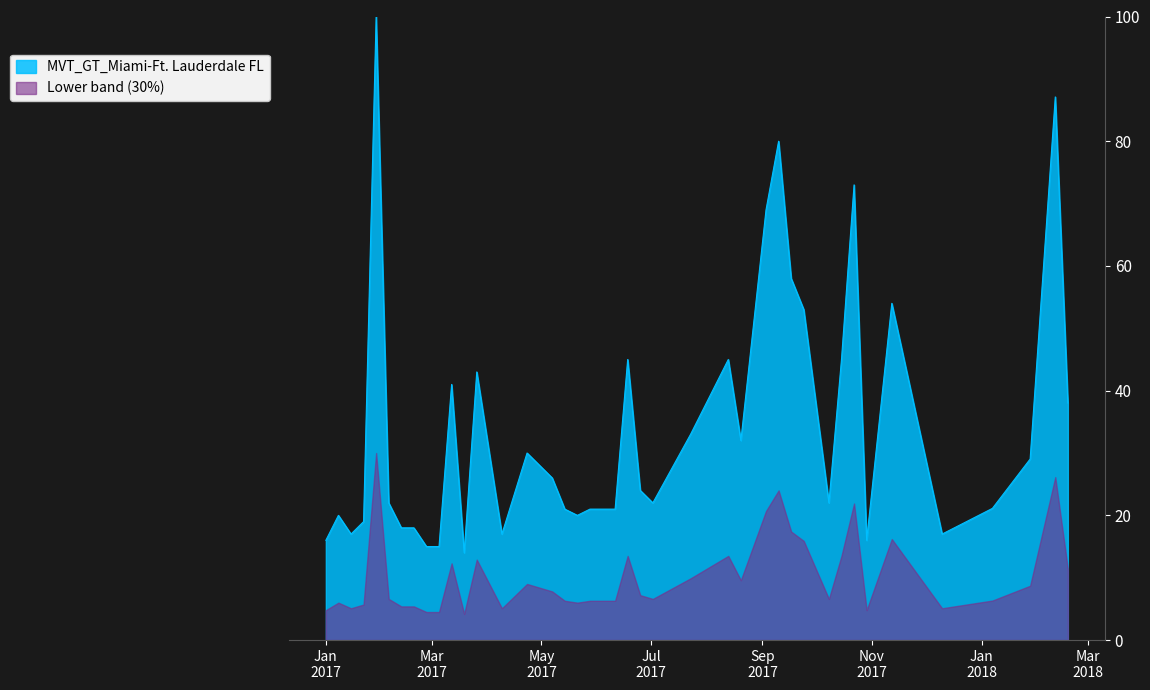

Is it true that the value at 2017-06-25 is 6.5?

False